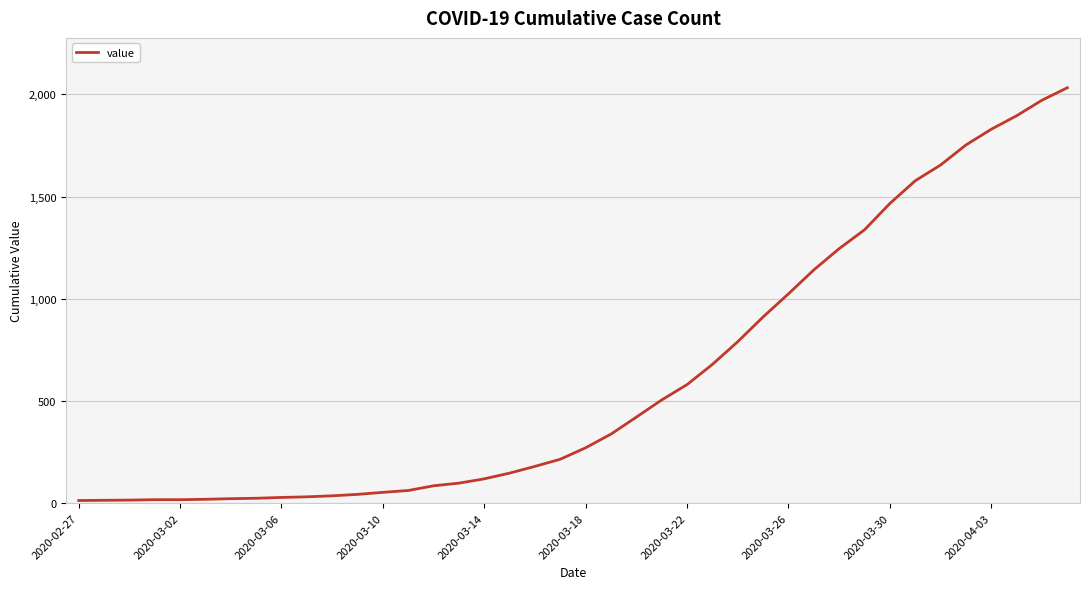

What is the difference between the maximum and minimum values?

2019